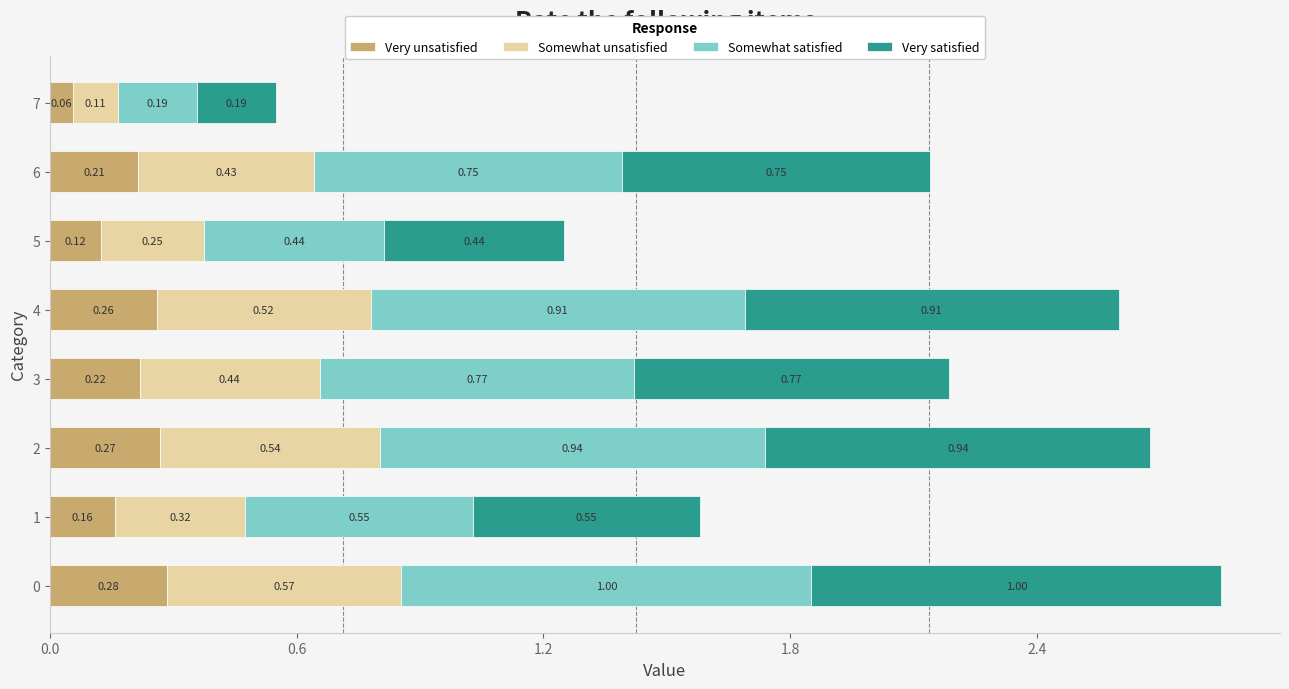

What is the total value across all series at 6?

2.1